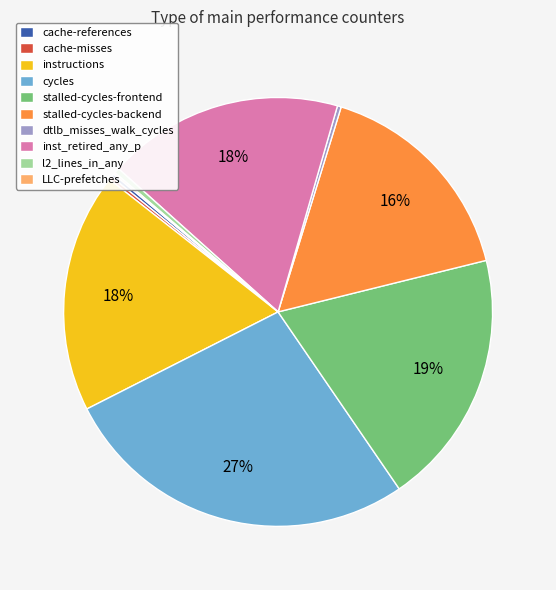

To the nearest percent, what portion does instructions represent?

18%